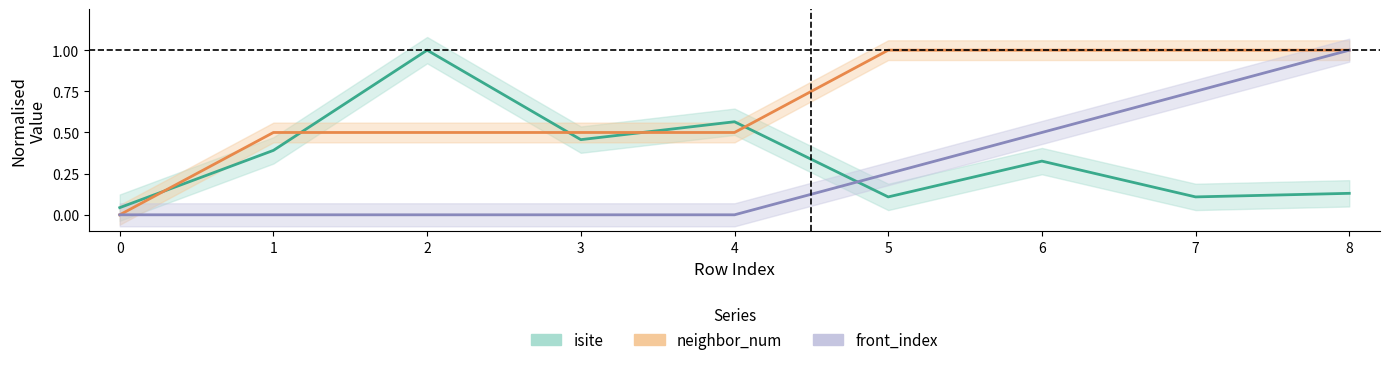

True or false: front_index and neighbor_num intersect in this chart.

False